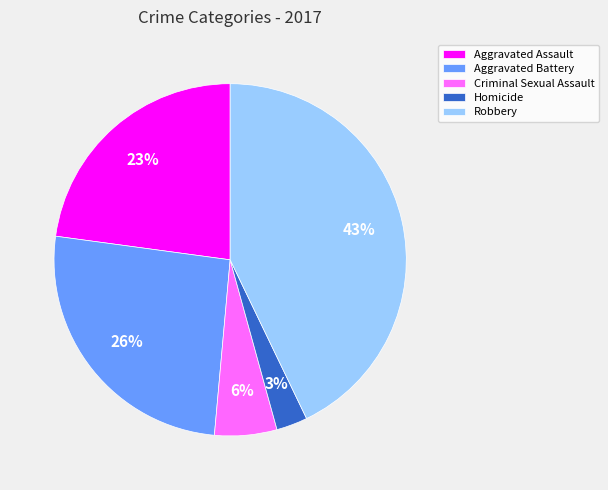

Count the number of slices in the pie.

5